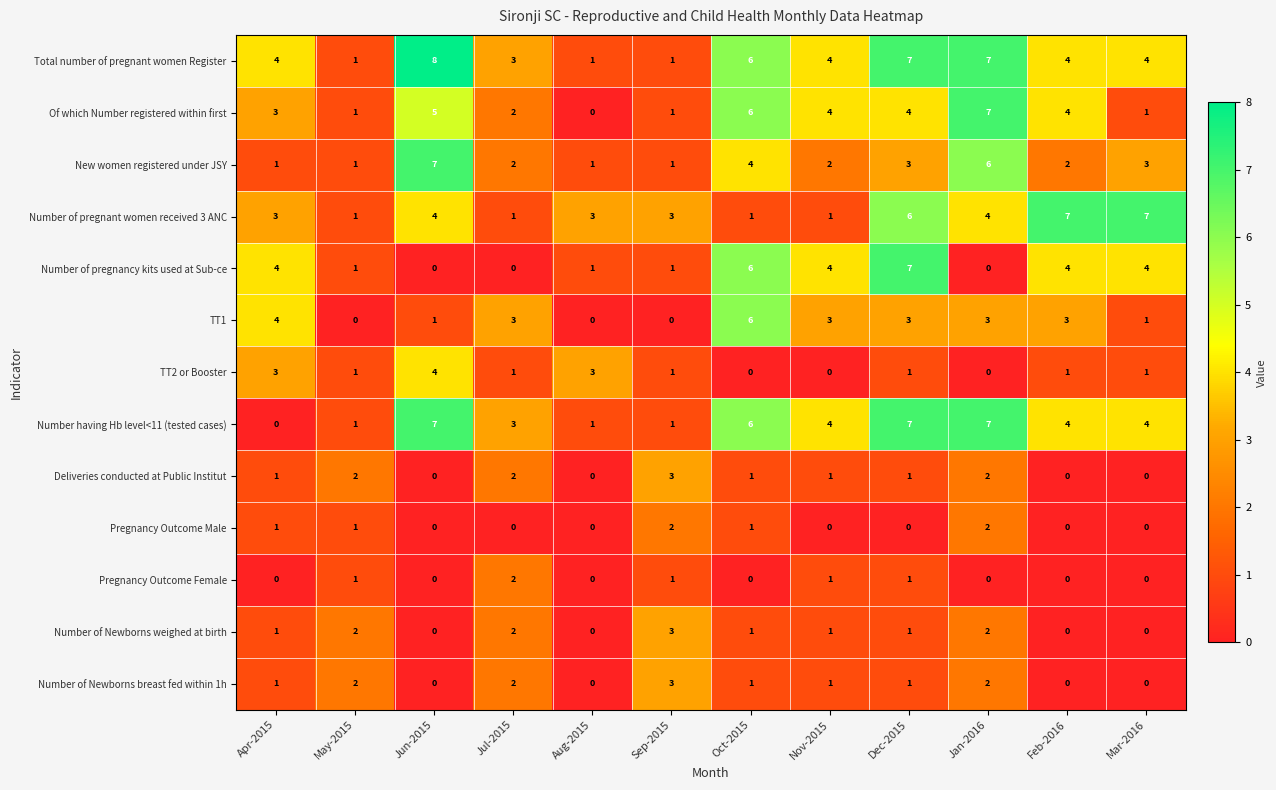

At which category does the chart reach its peak across all series?

Jun-2015